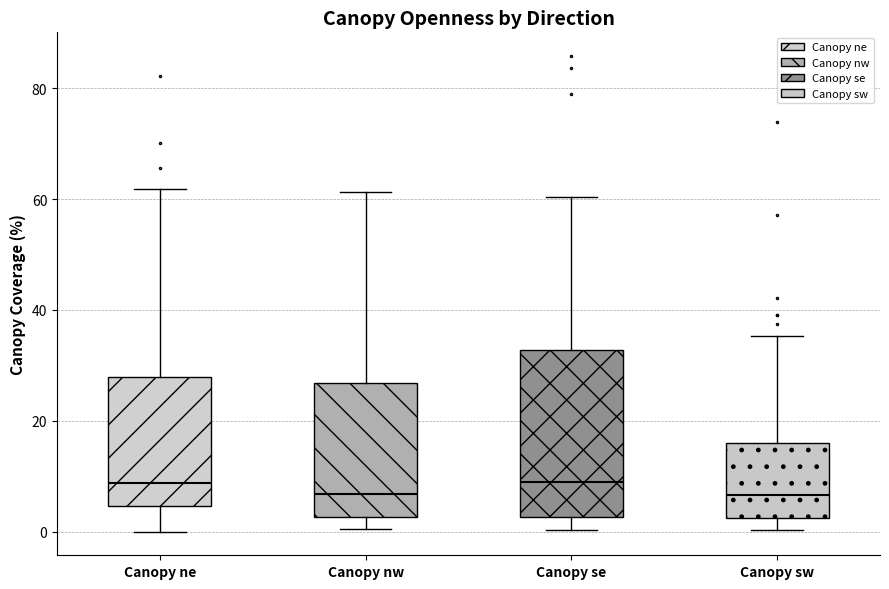

Where does the upper whisker of the box for Canopy se end on the y-axis? The values are not printed on the chart, so give them approximately, as read against the axis.

60